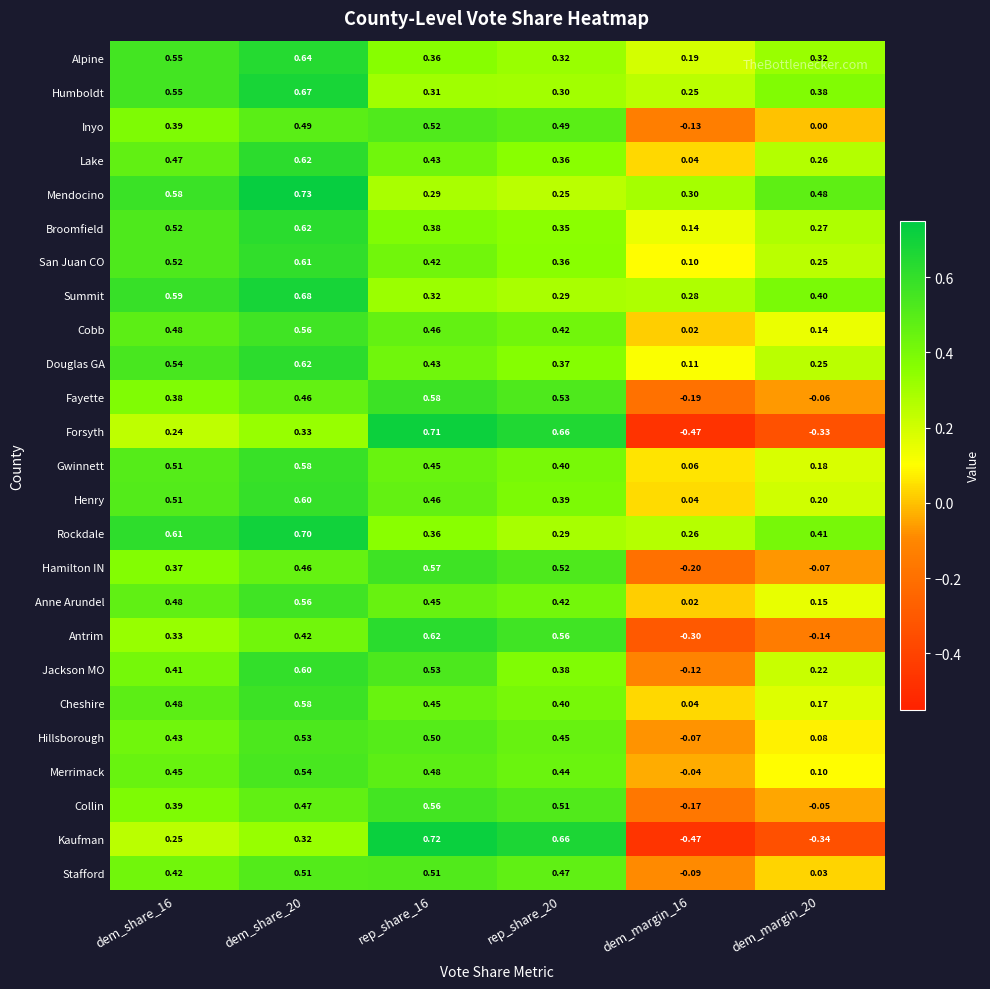

Which series has the largest range (max minus min)?

Kaufman